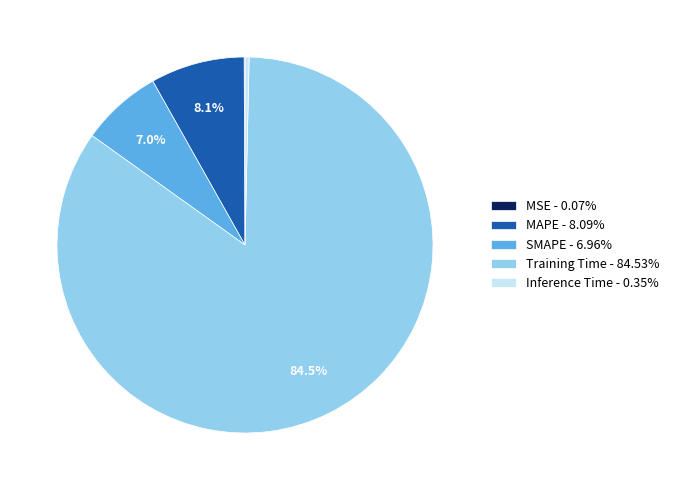

True or false: SMAPE accounts for 17% of the total.

False